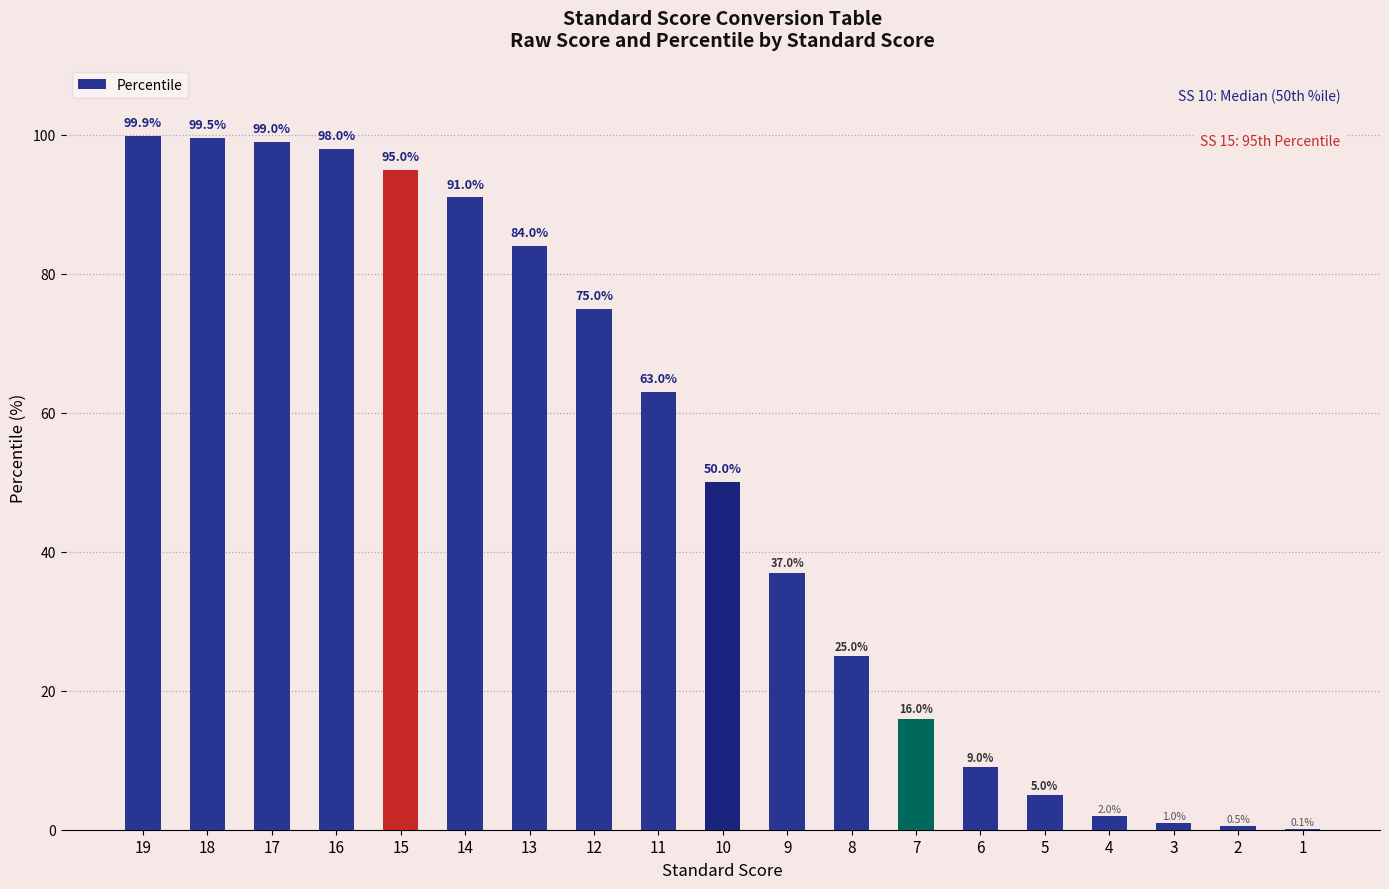

At which label does the data first exceed 50?

19